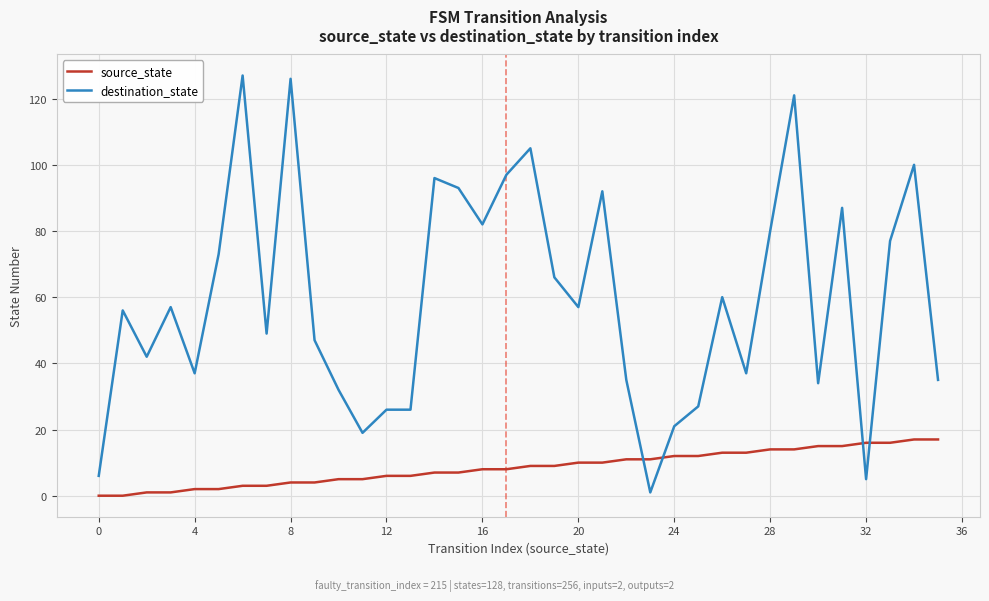

Rank the series by their average value, from lowest to highest.

source_state, destination_state